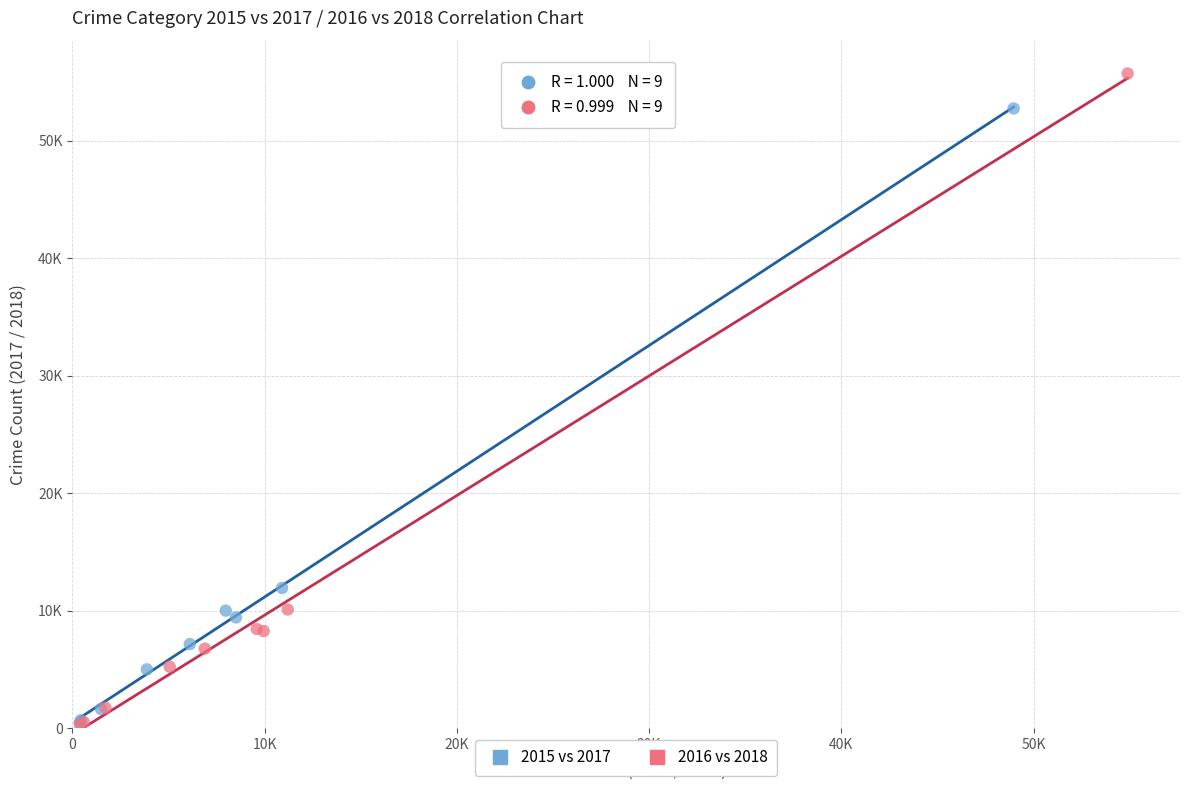

What are all the series names shown in the legend?

2015 vs 2017, 2016 vs 2018